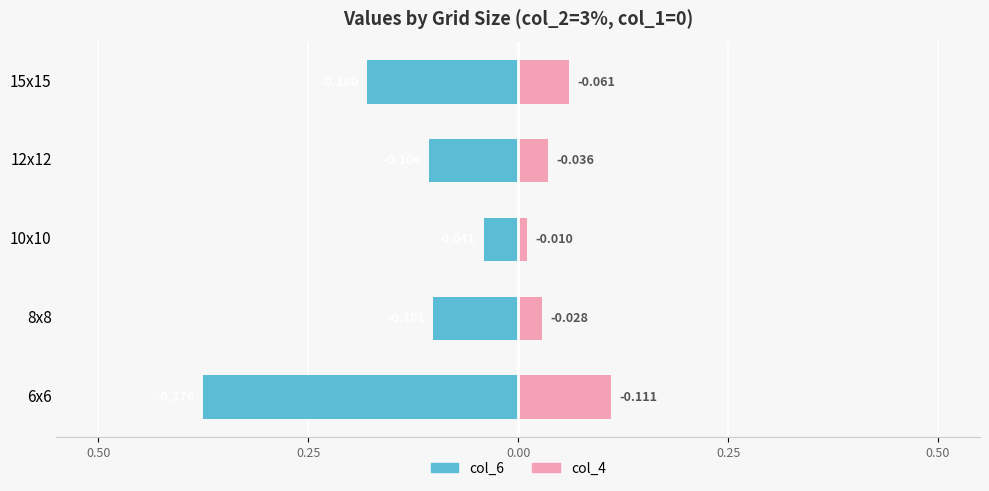

Reading left to right, what are all the values shown in this chart?

col_6 (left): -0.4	-0.1	-0.0	-0.1	-0.2
col_4 (right): 0.1	0.0	0.0	0.0	0.1